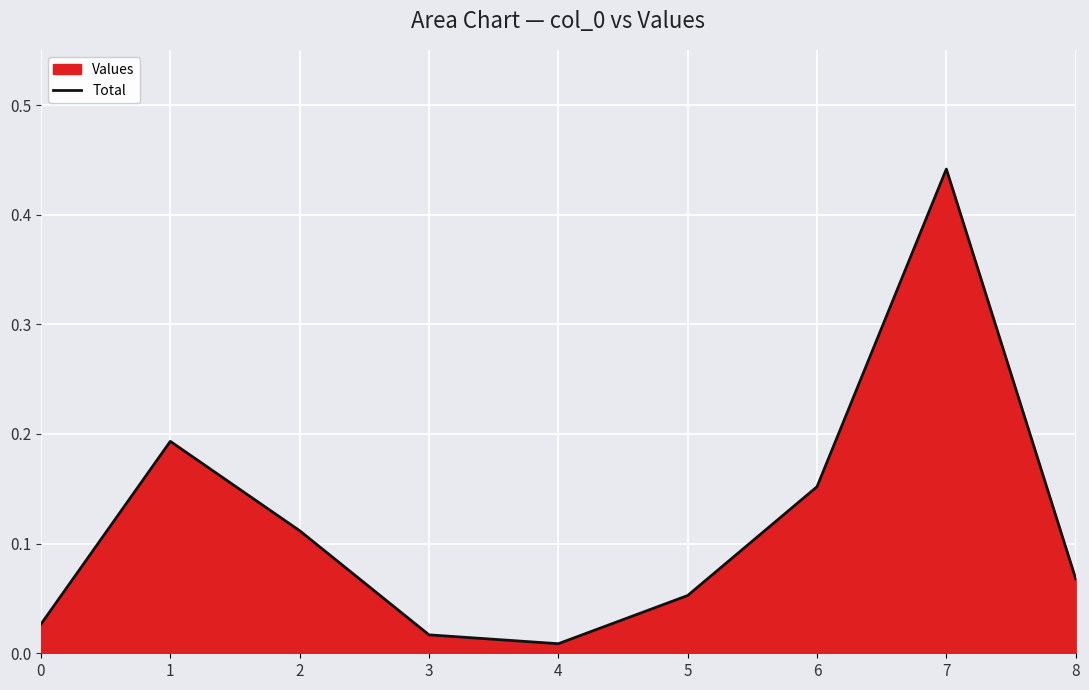

Reading left to right, extract all data points from this chart.

0.0	0.2	0.1	0.0	0.0	0.1	0.2	0.4	0.1